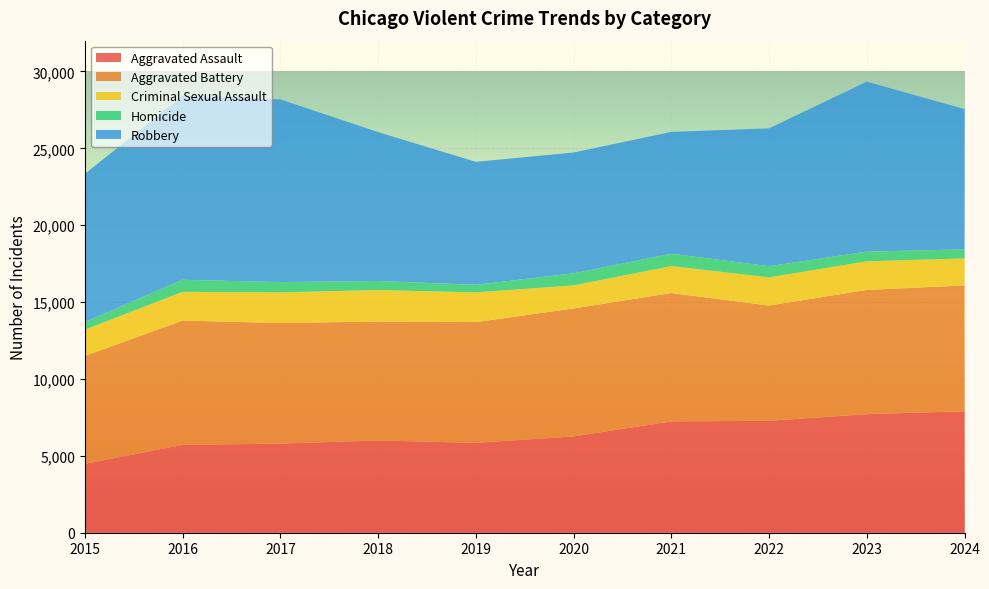

Reading left to right, extract all data points from this chart.

Aggravated Assault: 4480	5713	5793	6002	5841	6265	7242	7281	7712	7900
Aggravated Battery: 7019	8085	7845	7734	7858	8320	8346	7494	8079	8183
Criminal Sexual Assault: 1708	1866	1990	2047	1927	1500	1753	1831	1861	1755
Homicide: 496	786	672	588	499	787	805	727	629	587
Robbery: 9638	11960	11881	9681	7995	7855	7920	8965	11053	9123